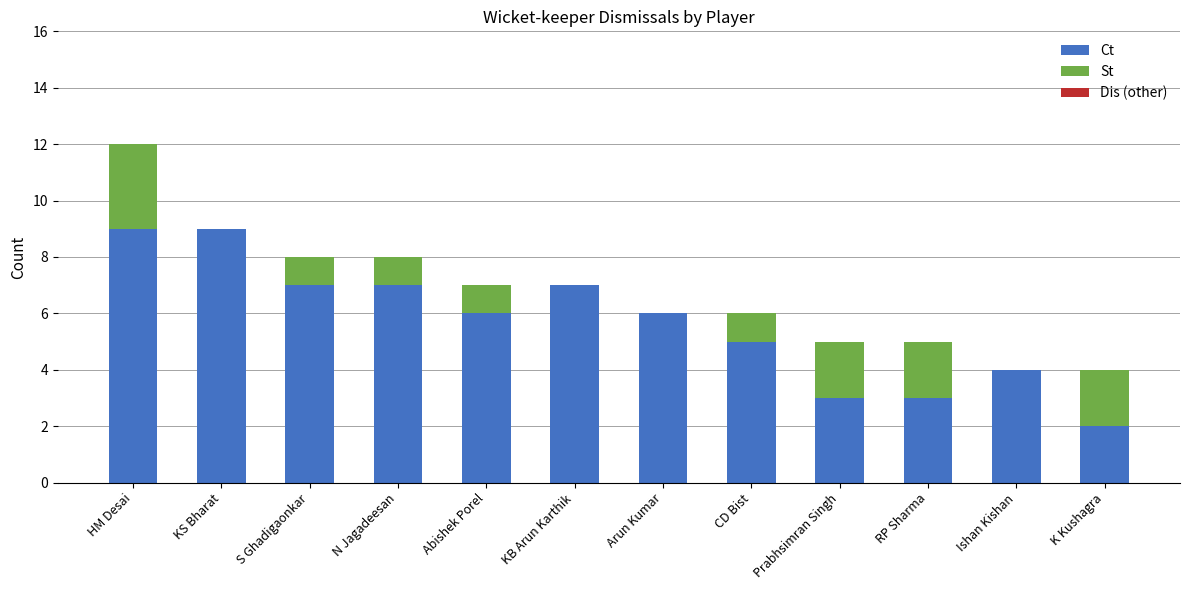

True or false: Ct has a value of 9 at Abishek Porel.

False